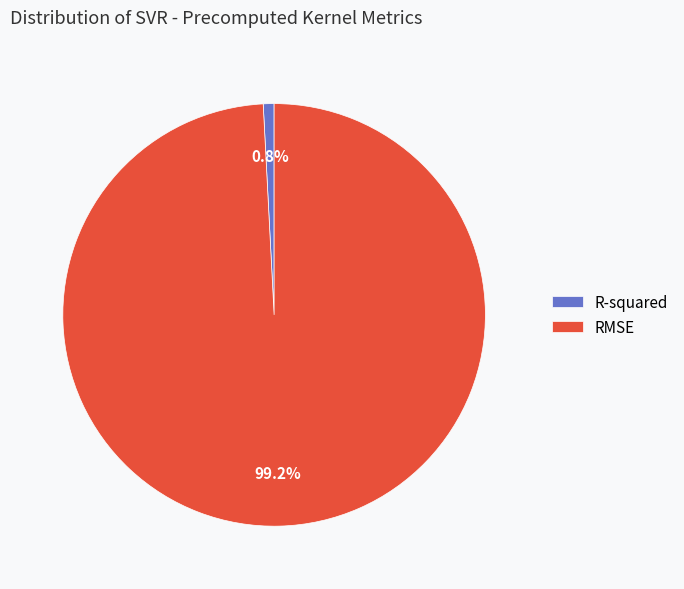

To the nearest percent, what is the combined percentage of RMSE and R-squared?

100%